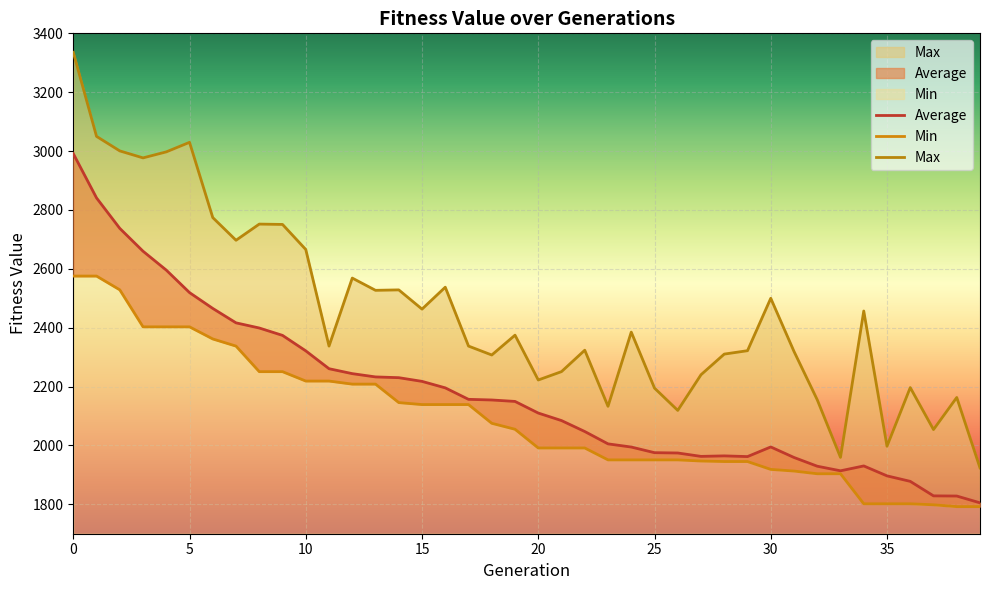

The Max series shows 3249.2 at 28. True or false?

False